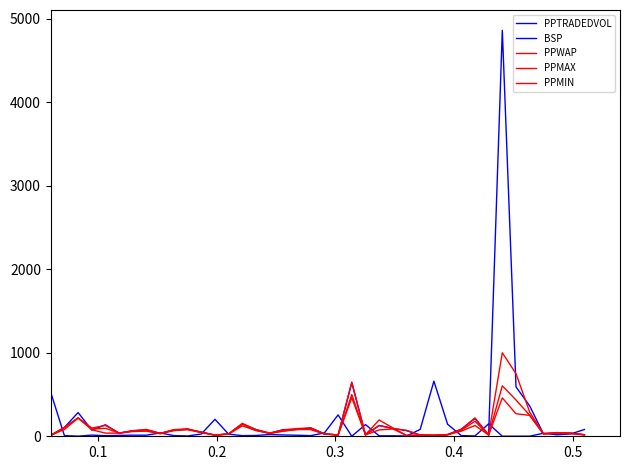

How many series are shown in this chart?

5